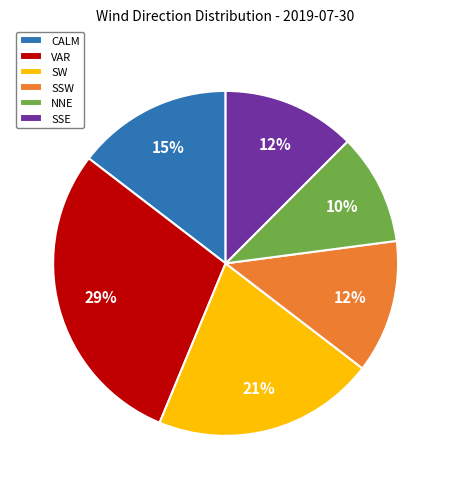

Approximately how many times larger is the value at SSE compared to SW?

0.6